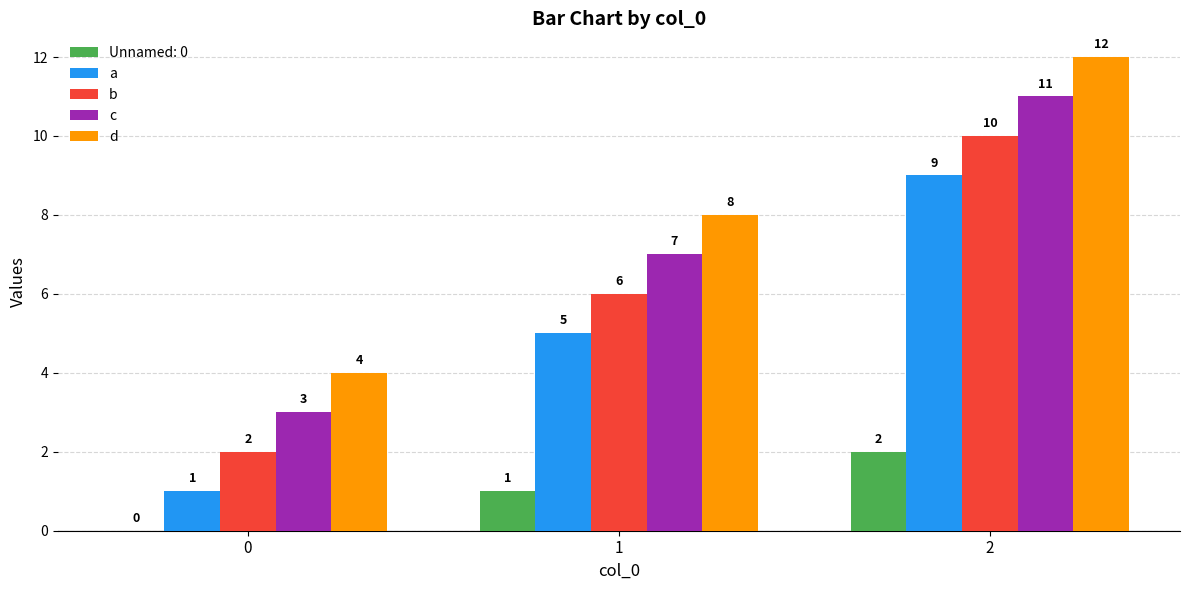

Is the value of Unnamed: 0 at 0 greater than the value of b at 0?

No